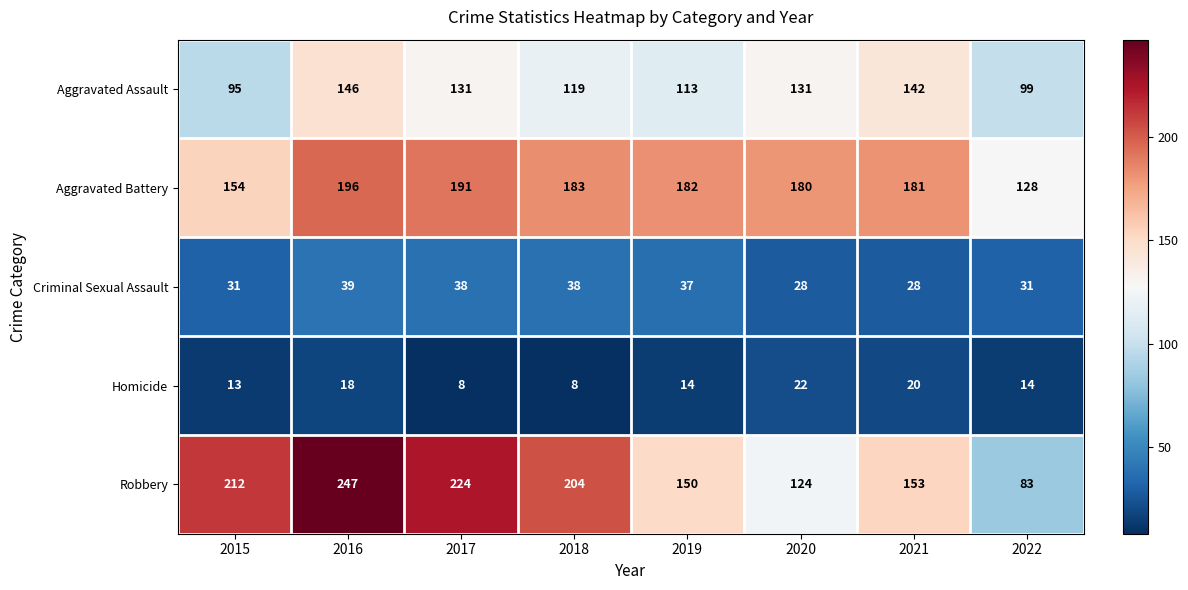

Rank the series by their maximum value, from lowest to highest.

Homicide, Criminal Sexual Assault, Aggravated Assault, Aggravated Battery, Robbery